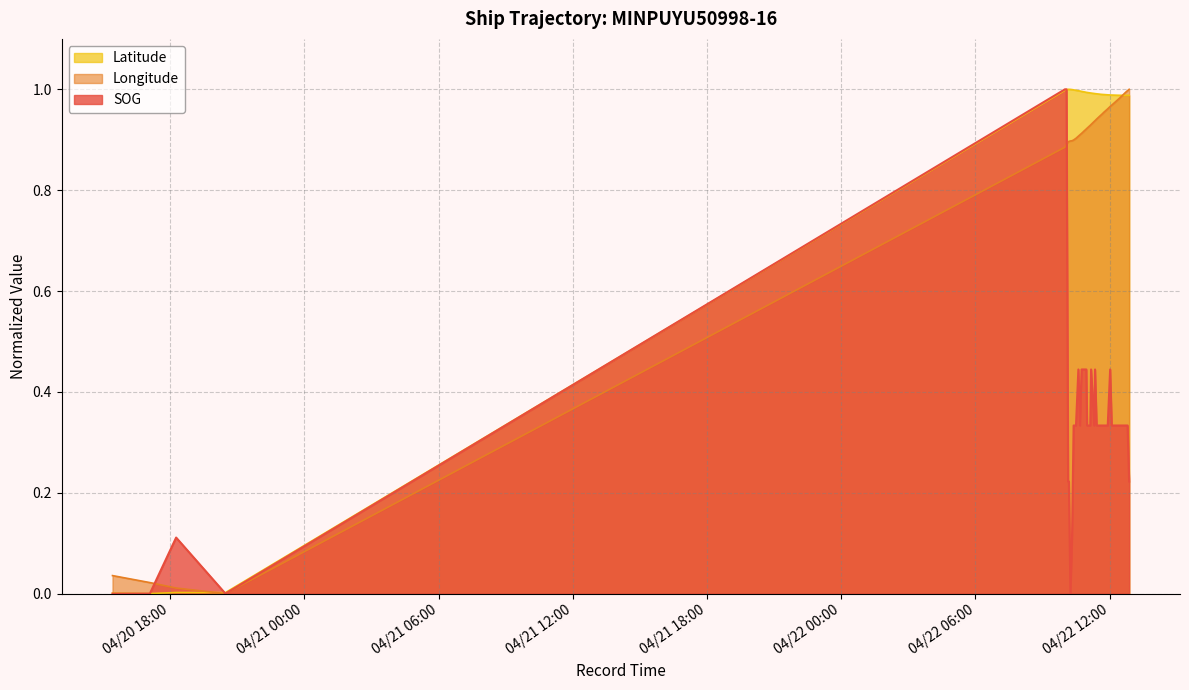

In SOG, how many points are lower than both neighbors (excluding endpoints)?

4